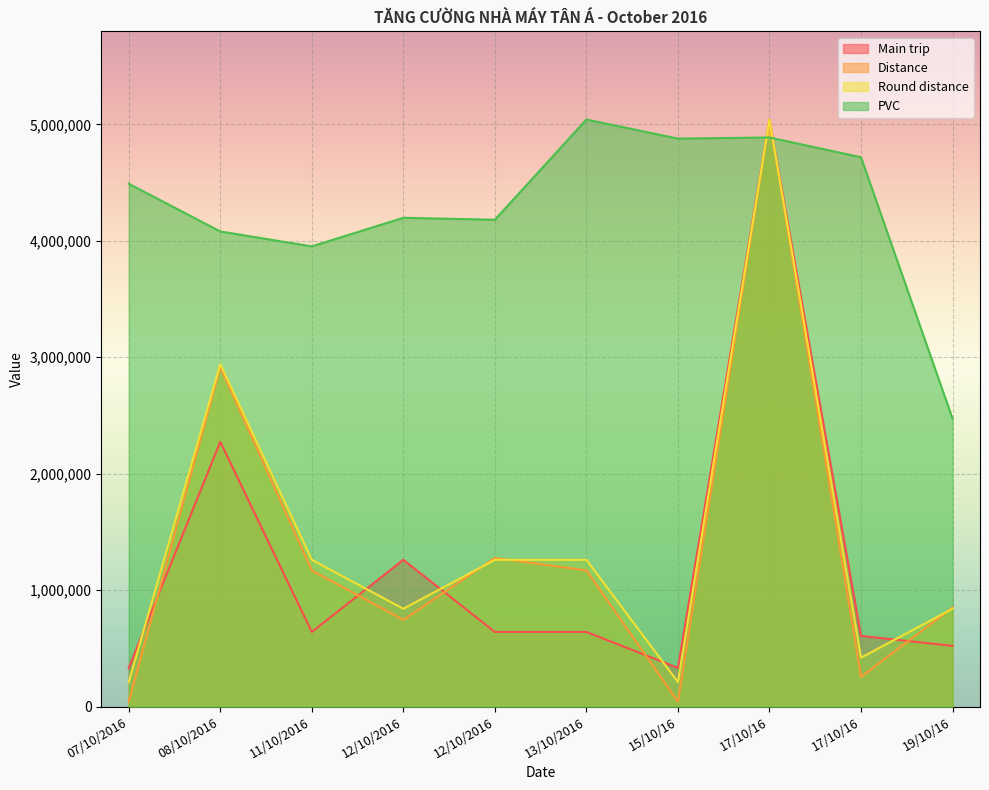

Which series has the widest spread of values?

Distance